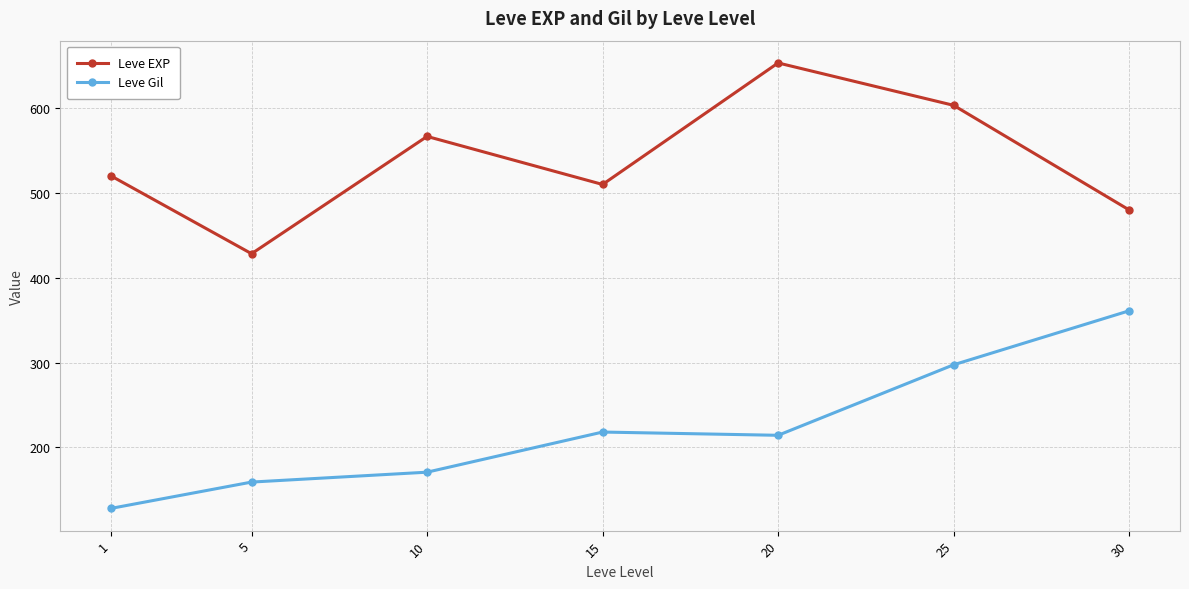

How many lines are shown in the chart?

2